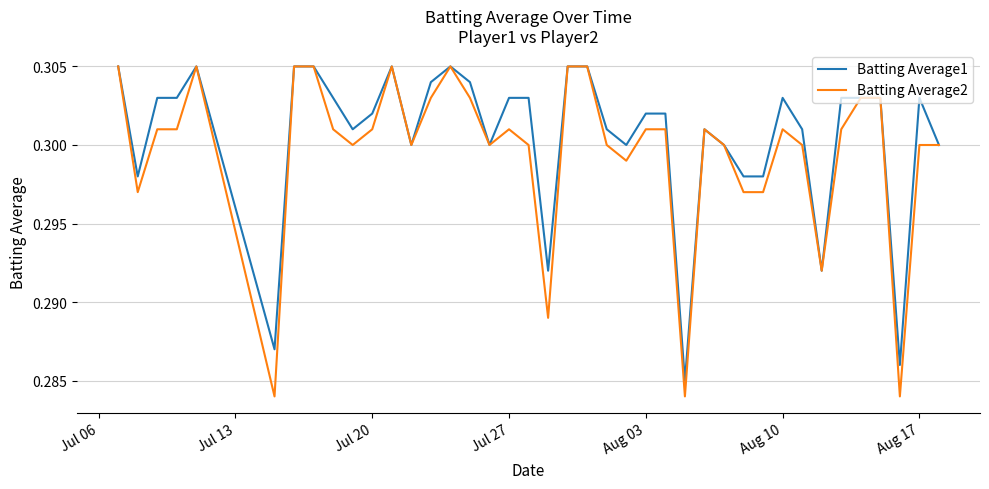

List the series in order of their overall mean, highest first.

Batting Average1, Batting Average2